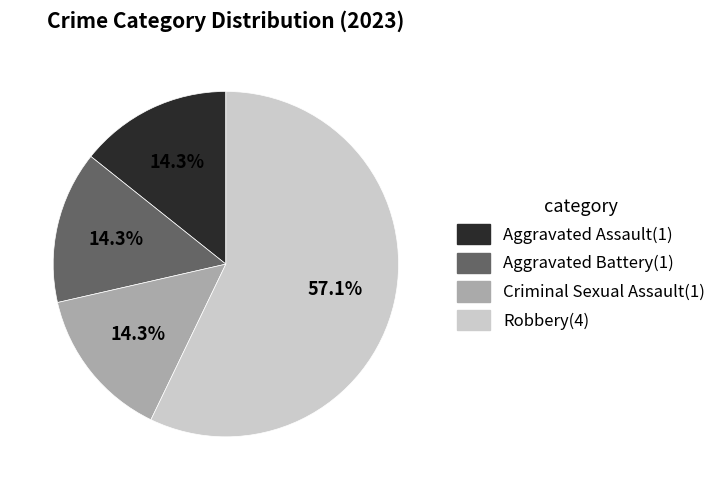

Combined, do Robbery(4) and Aggravated Battery(1) account for over 50%?

Yes